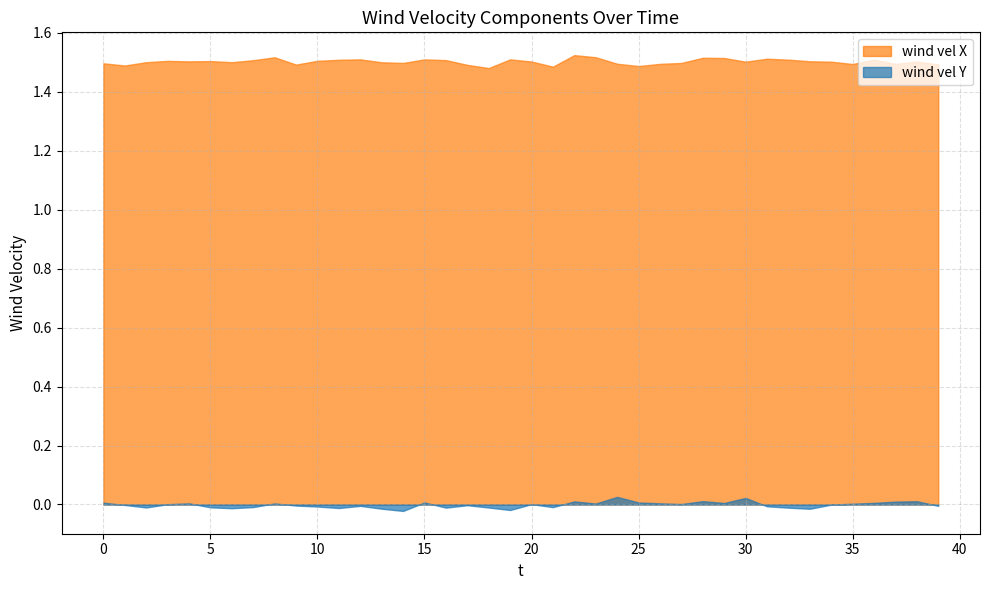

At which label is wind vel X closest to 1?

18